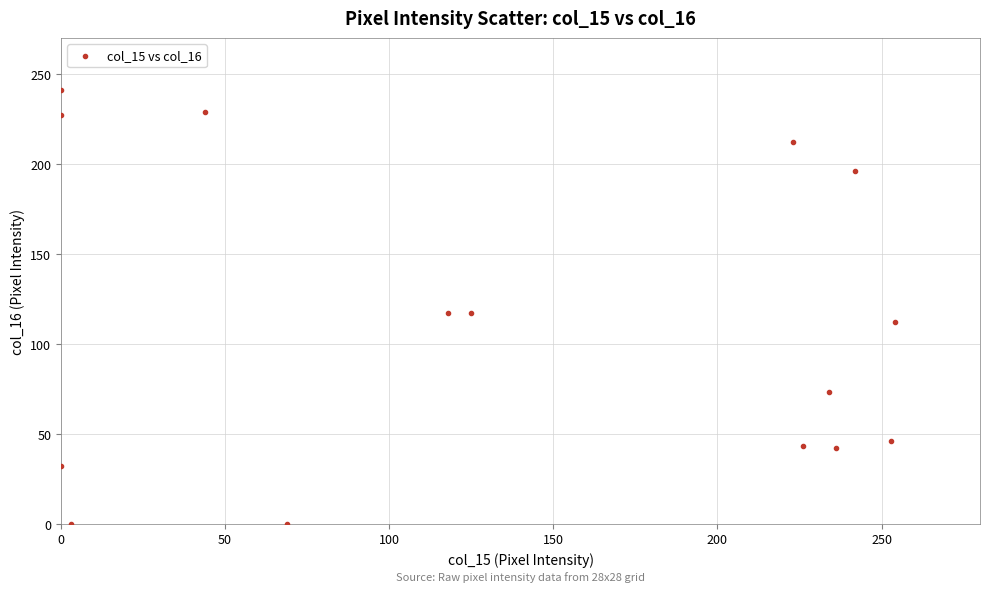

What is the range of X values (max minus min)?

254